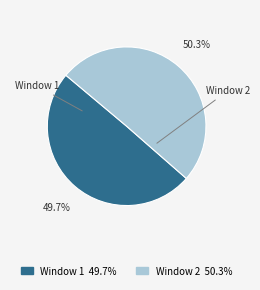

Approximately how many times larger is the value at Window 1 compared to Window 2?

1.0